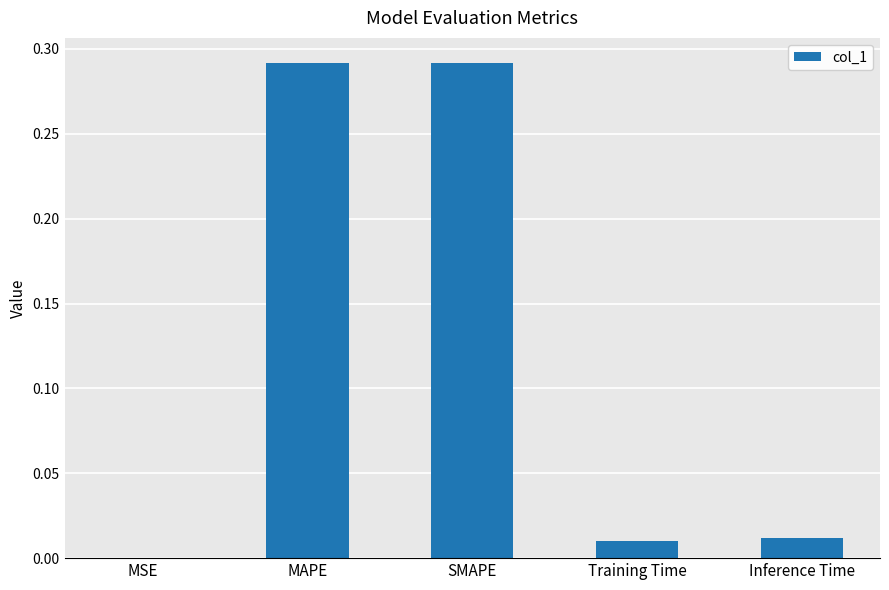

What is the change in value from SMAPE to Inference Time?

-0.3